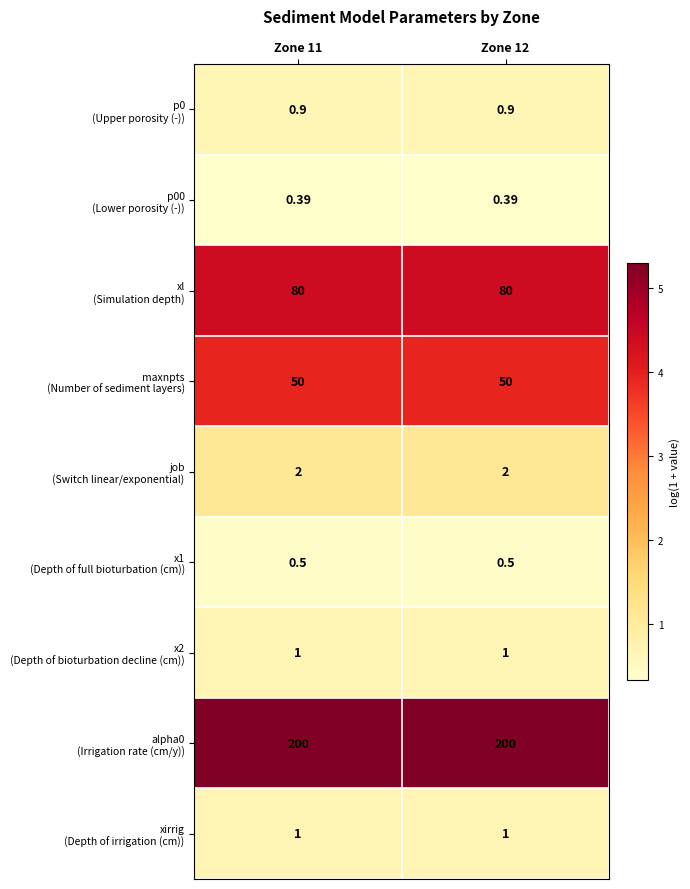

Which has a higher value, Zone 11 or Zone 12?

Zone 11